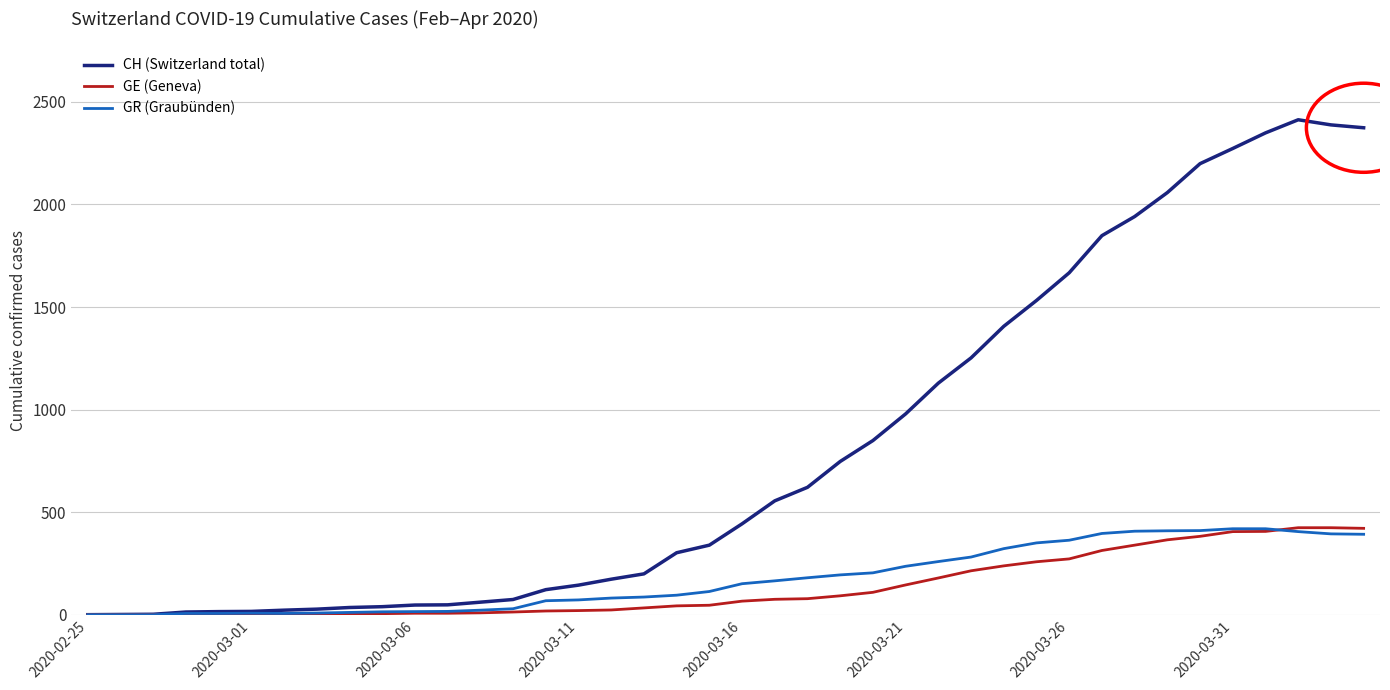

Which series has the largest range (max minus min)?

CH (Switzerland total)